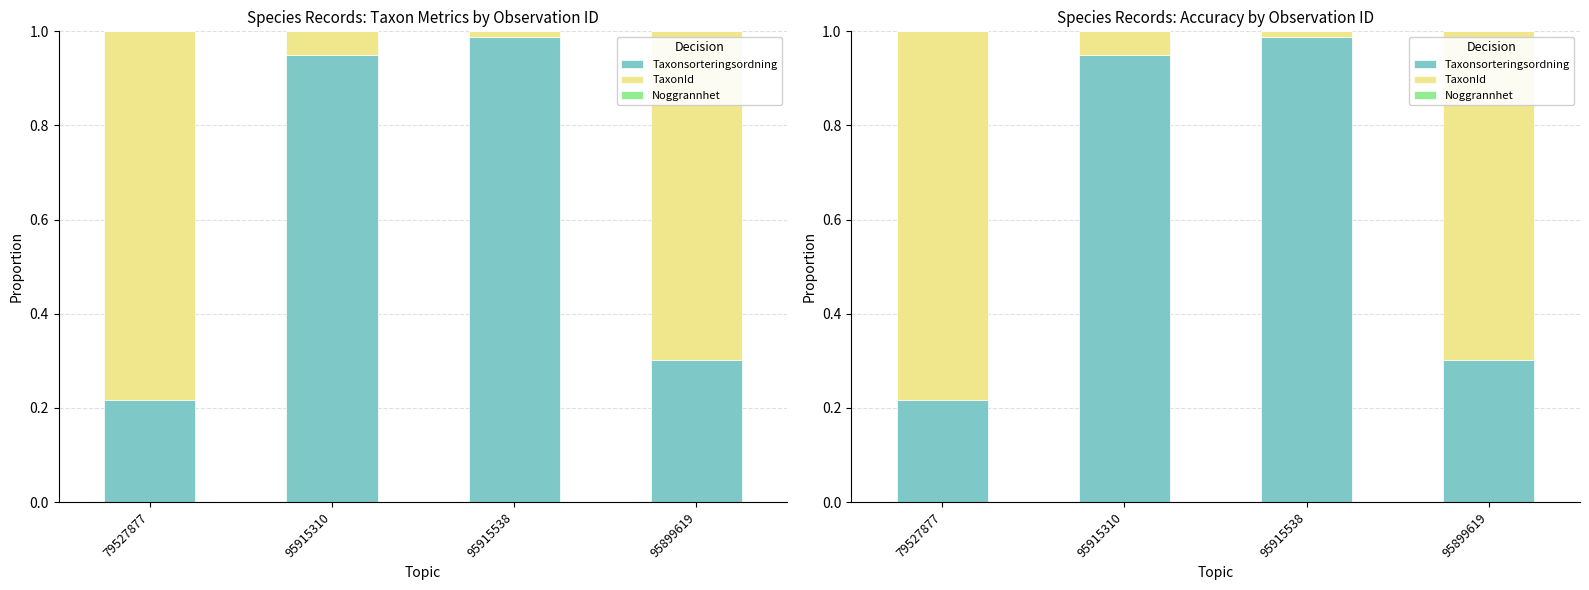

How many groups of bars are there?

4